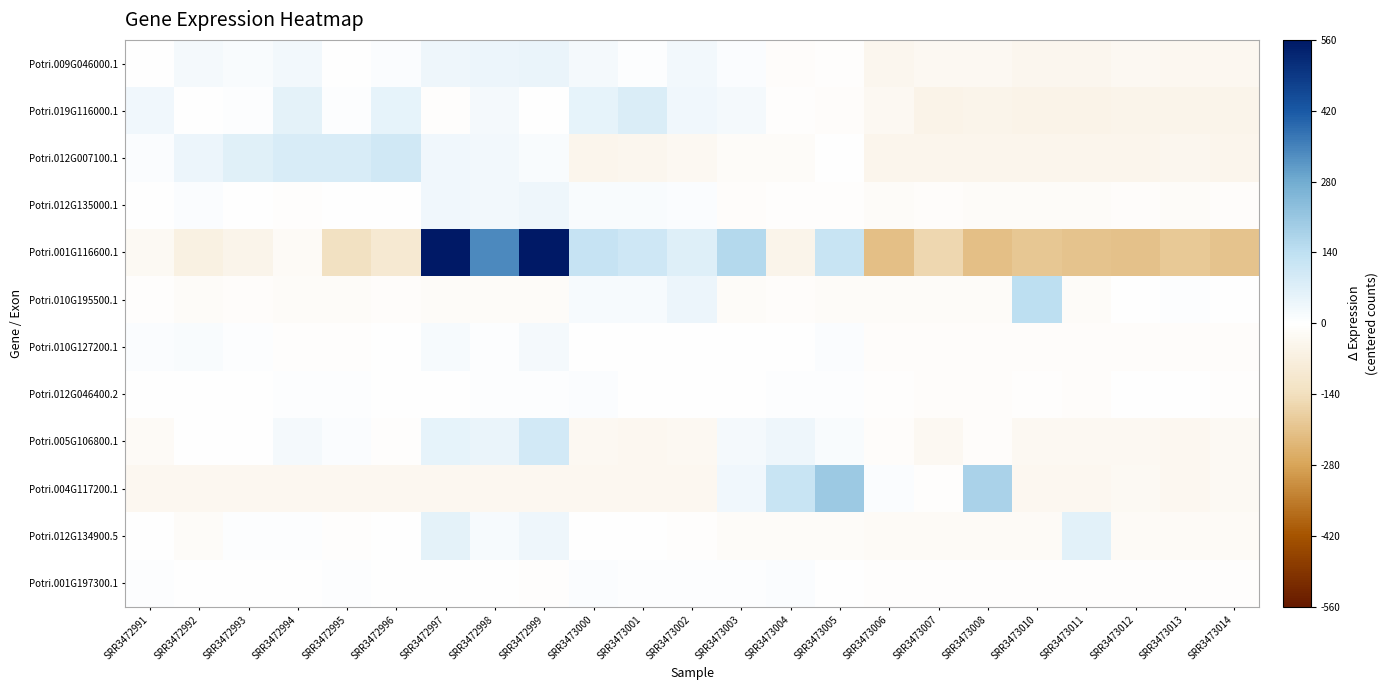

Which series has the largest total across all categories?

Potri.001G116600.1